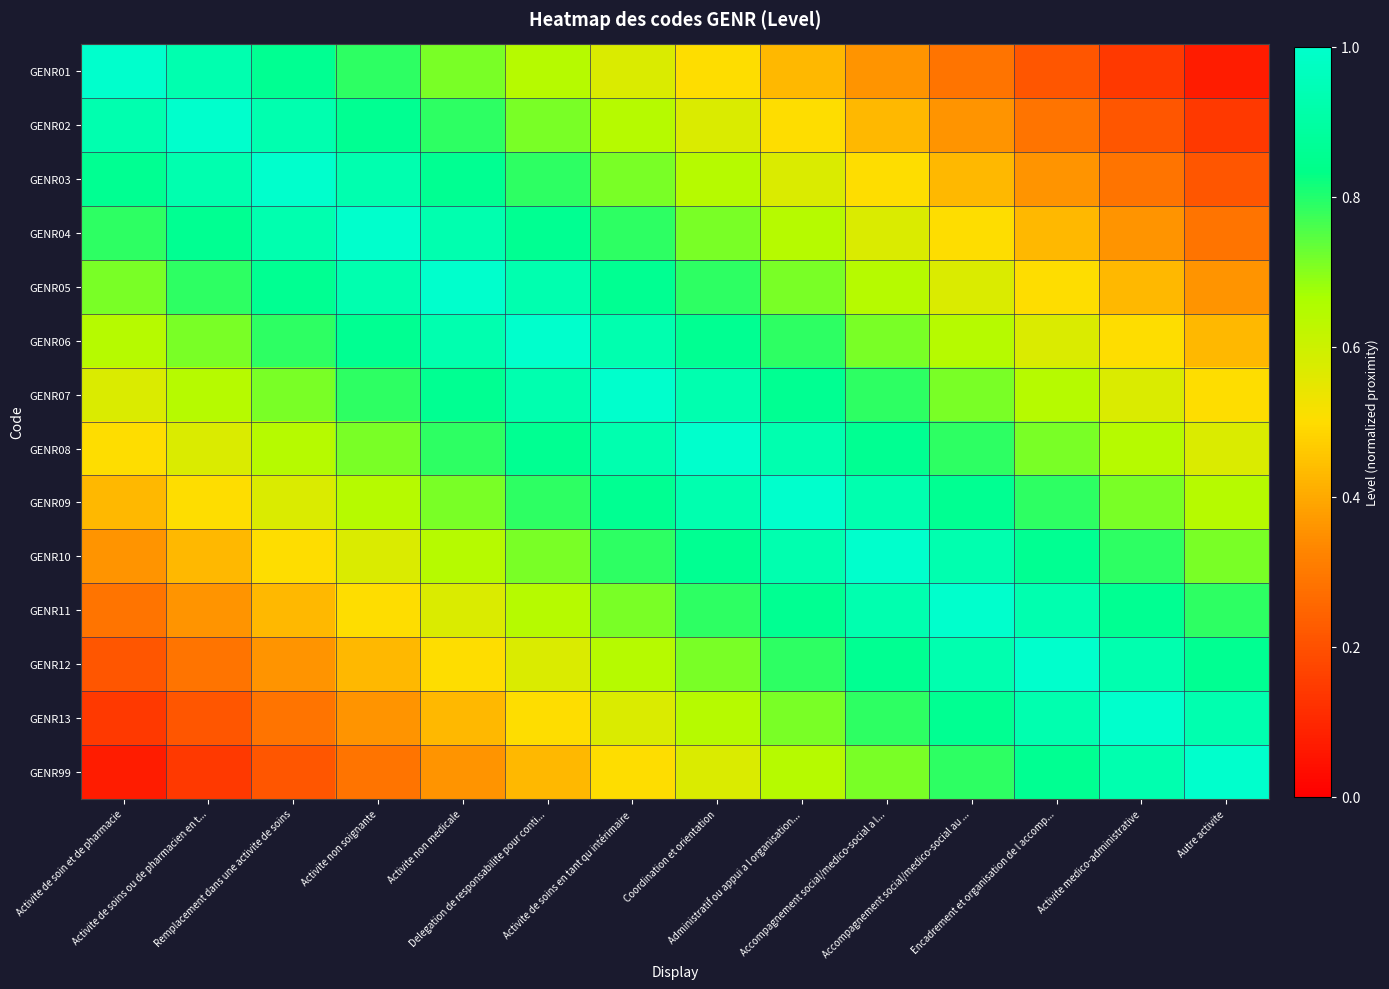

What is the difference between the highest and lowest values at Activite de soins en tant qu intérimaire?

0.5